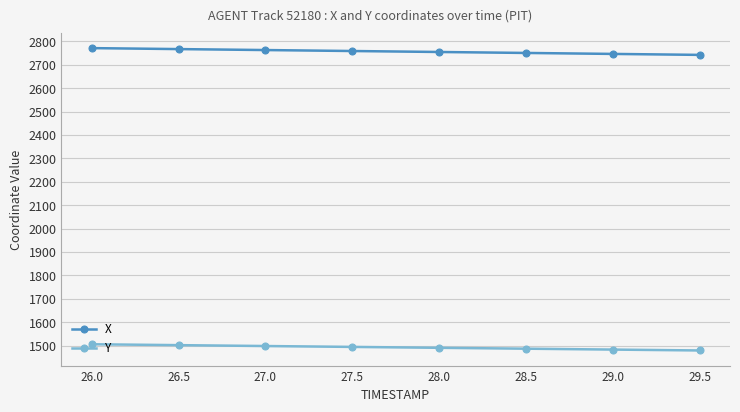

What is the spread (max minus min) of values at 26.0?

1265.2